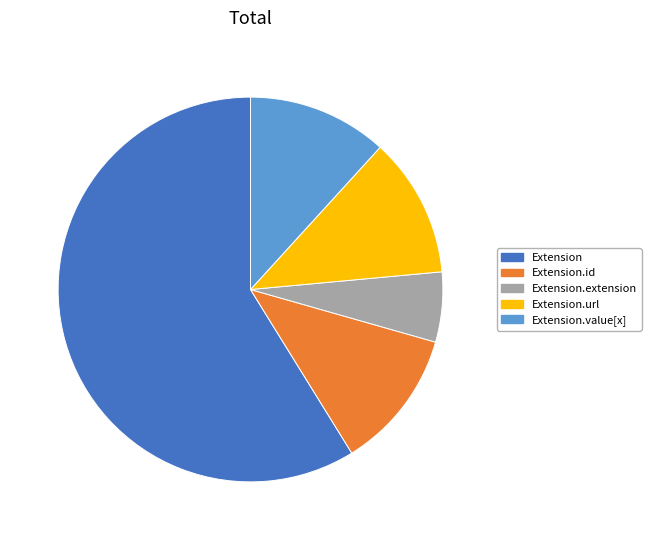

Is the sum of Extension.url and Extension.value[x] greater than half?

No